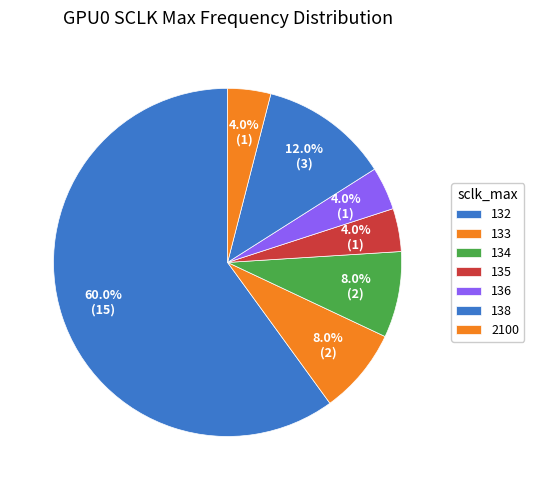

How many segments does this pie chart have?

7